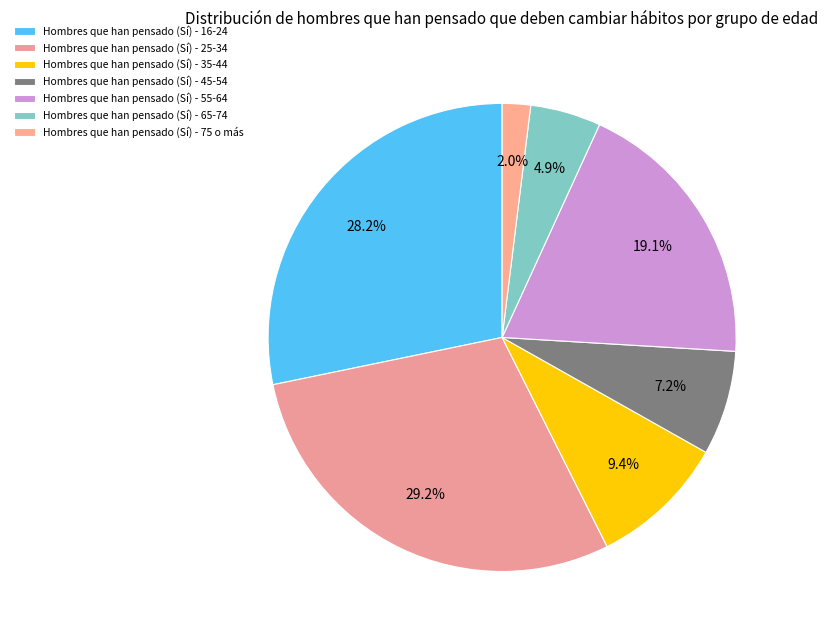

To the nearest percent, what is the average slice percentage?

14%